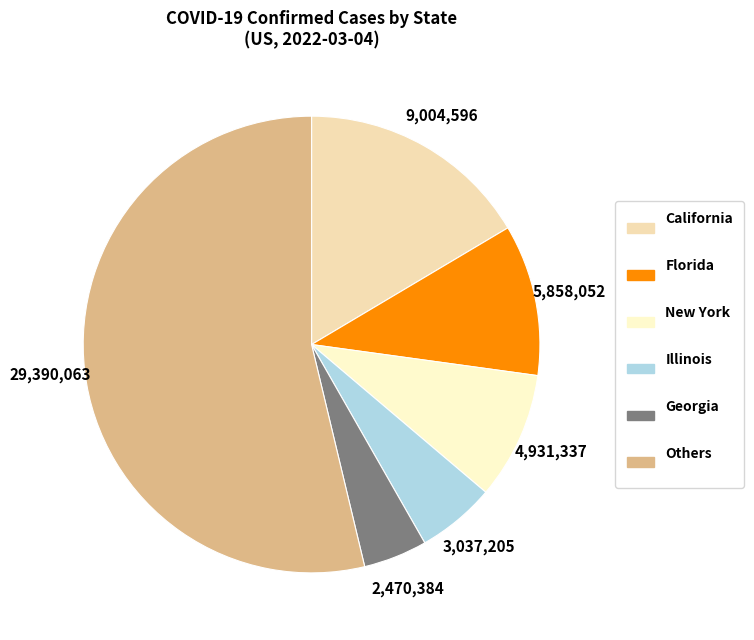

Is there any slice that represents more than half of the pie?

Yes